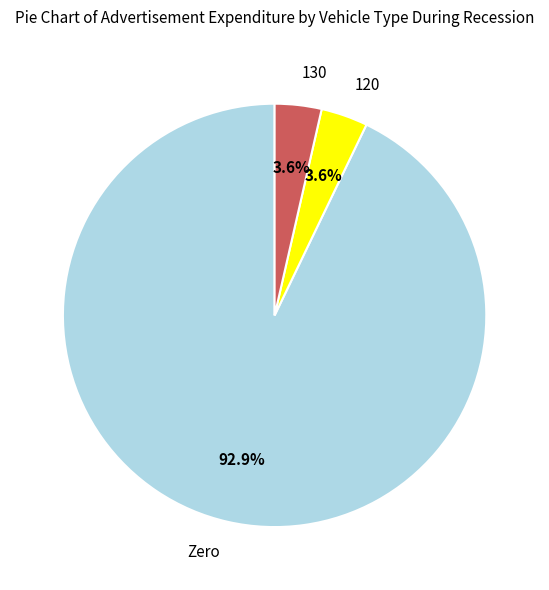

To the nearest percent, what is the average slice percentage?

33%